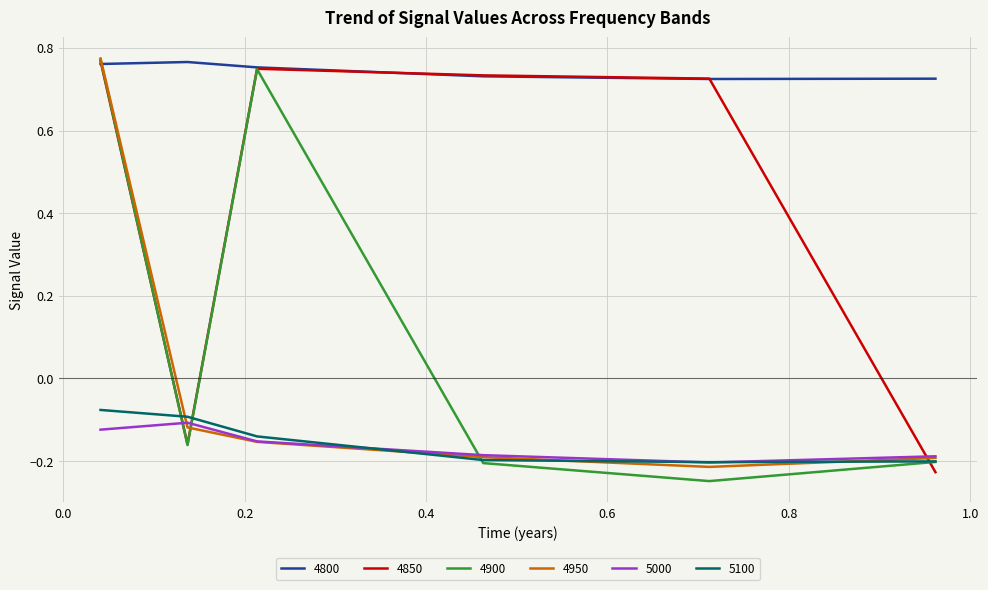

How many categories are shown in the chart?

6